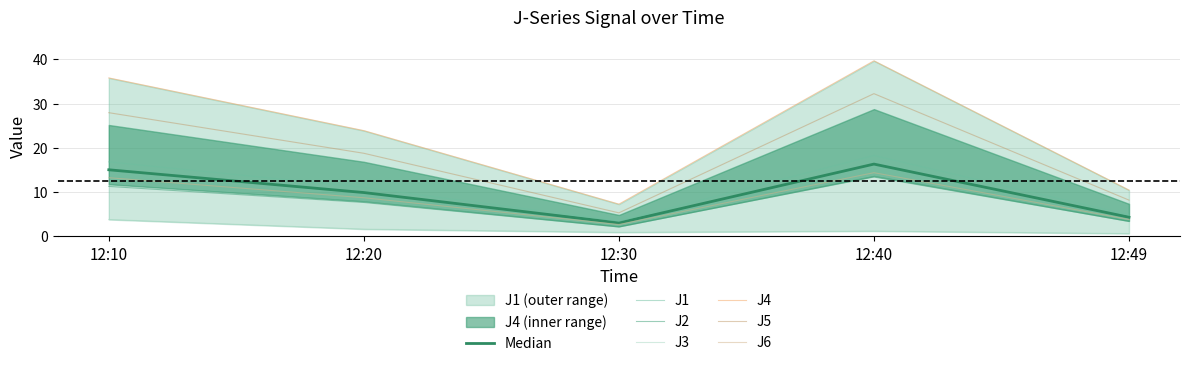

Which label corresponds to the largest value in the chart?

12:40